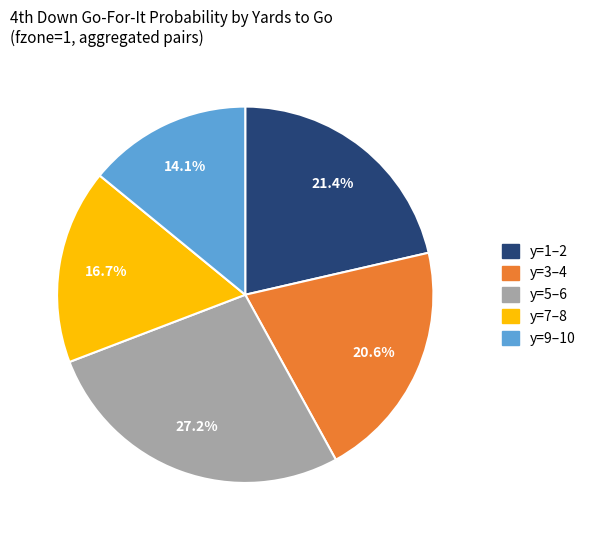

Does any single category account for the majority?

No